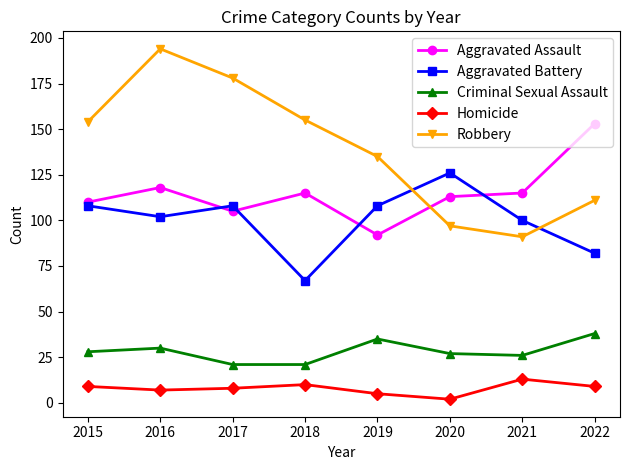

Does the chart have visible grid lines?

No